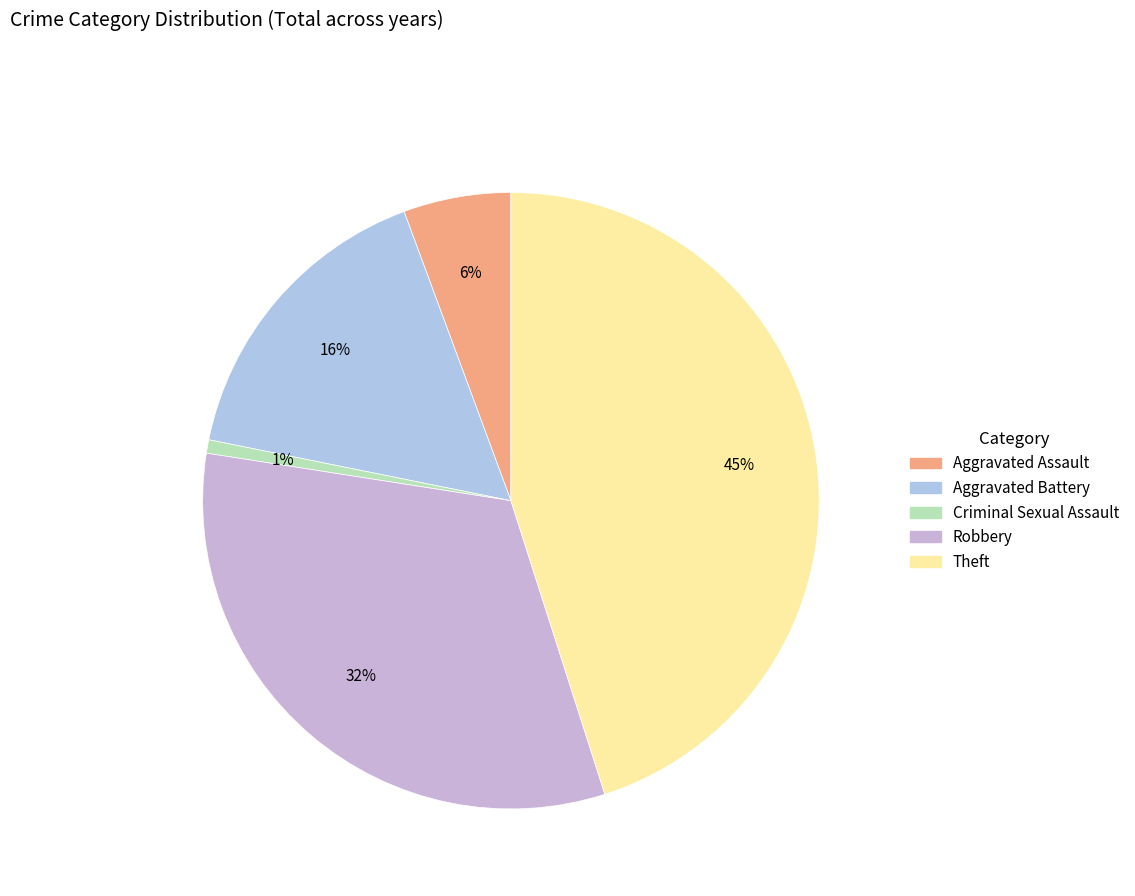

Which category has the biggest portion of the pie?

Theft